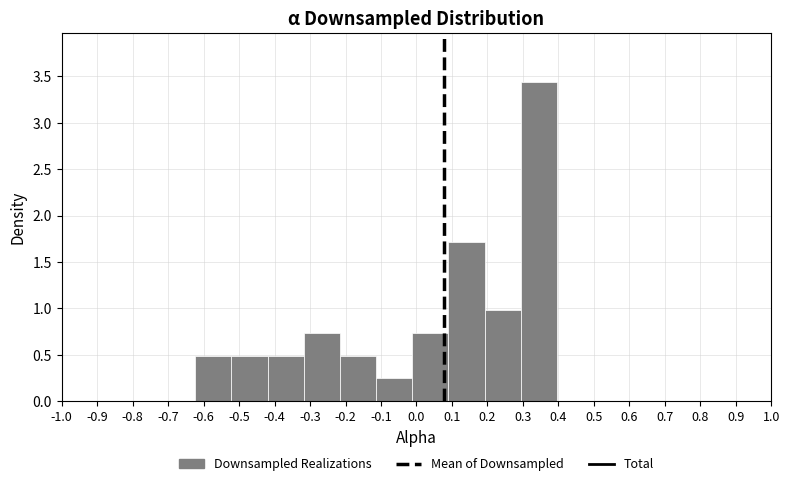

Reading left to right, transcribe this chart: for each bar, give the range it covers on the x-axis and its height. Neither the bar edges nor the heights are printed on the chart, so give them approximately, as read against the axes.

-0.62 to -0.52: 0.50
-0.52 to -0.42: 0.50
-0.42 to -0.32: 0.50
-0.32 to -0.22: 0.75
-0.22 to -0.11: 0.50
-0.11 to -0.01: 0.25
-0.01 to 0.09: 0.75
0.09 to 0.19: 1.70
0.19 to 0.29: 1.00
0.29 to 0.40: 3.45